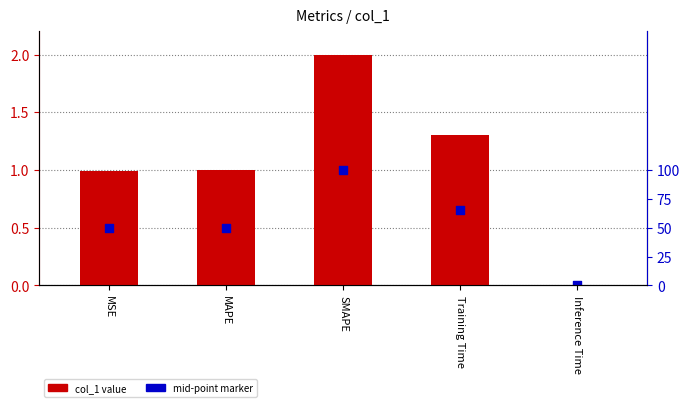

At which category is the sum across all series the highest?

SMAPE